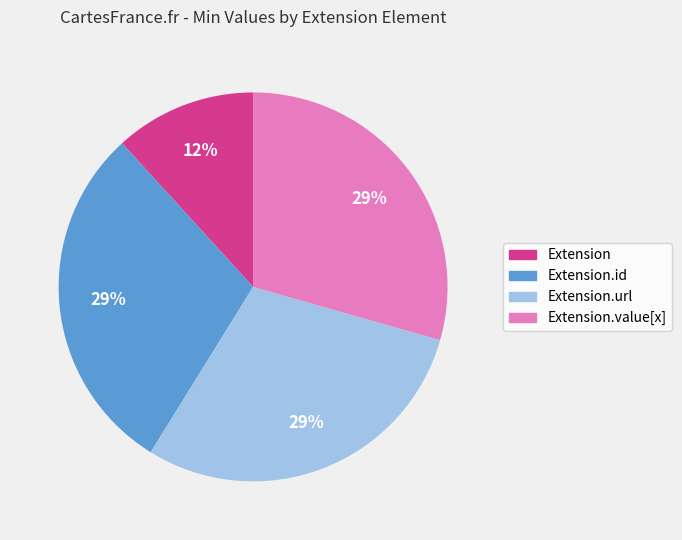

To the nearest percent, what is the average slice percentage?

25%